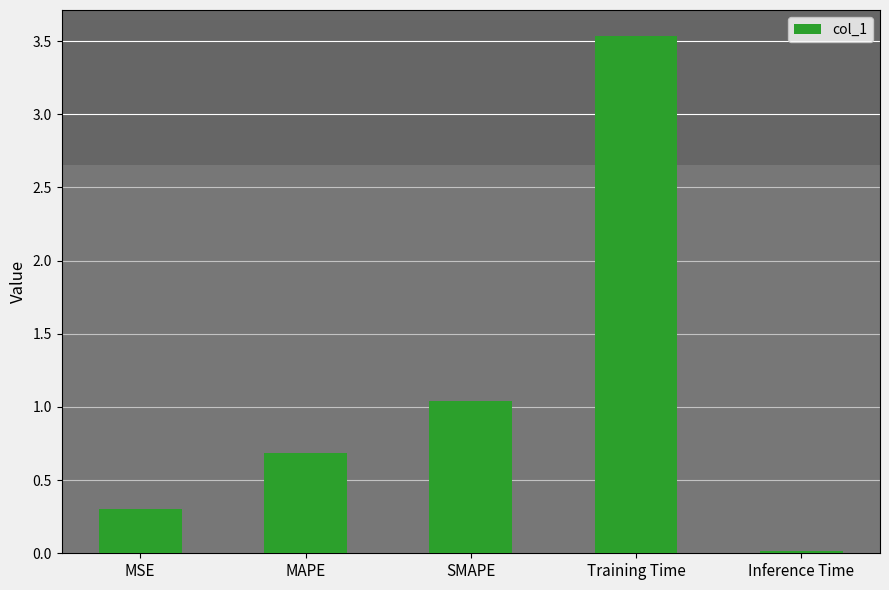

What is the ratio of the value at MAPE to the value at SMAPE?

0.7